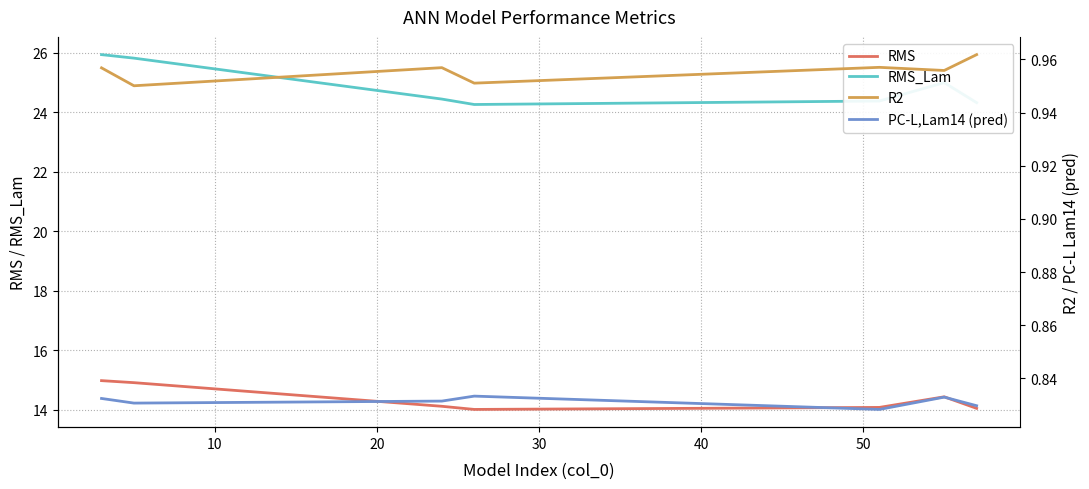

True or false: RMS and RMS_Lam intersect in this chart.

False